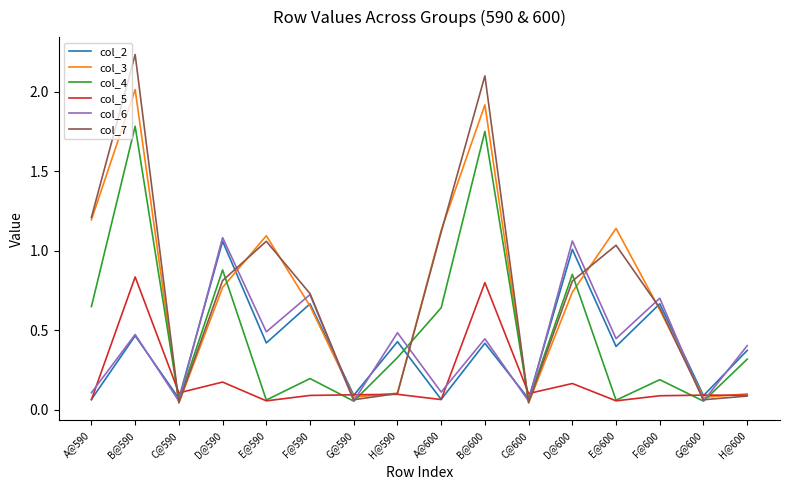

Which series has the widest spread of values?

col_7